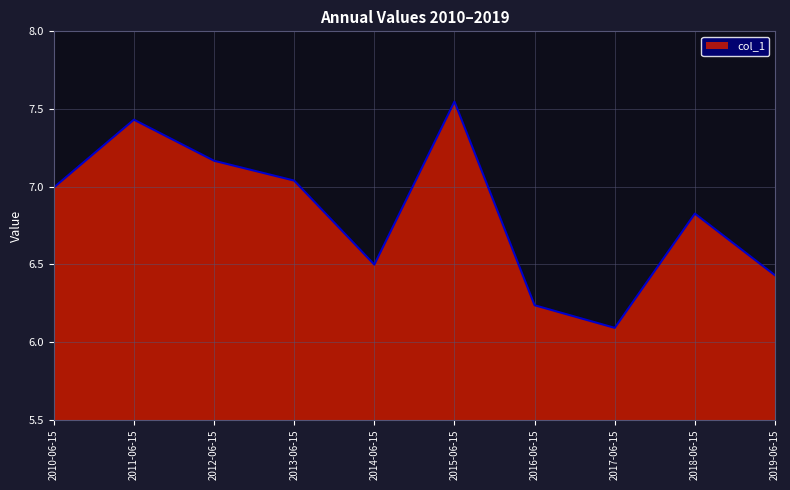

List the labels in order of value, largest first.

2015-06-15, 2011-06-15, 2012-06-15, 2013-06-15, 2010-06-15, 2018-06-15, 2014-06-15, 2019-06-15, 2016-06-15, 2017-06-15